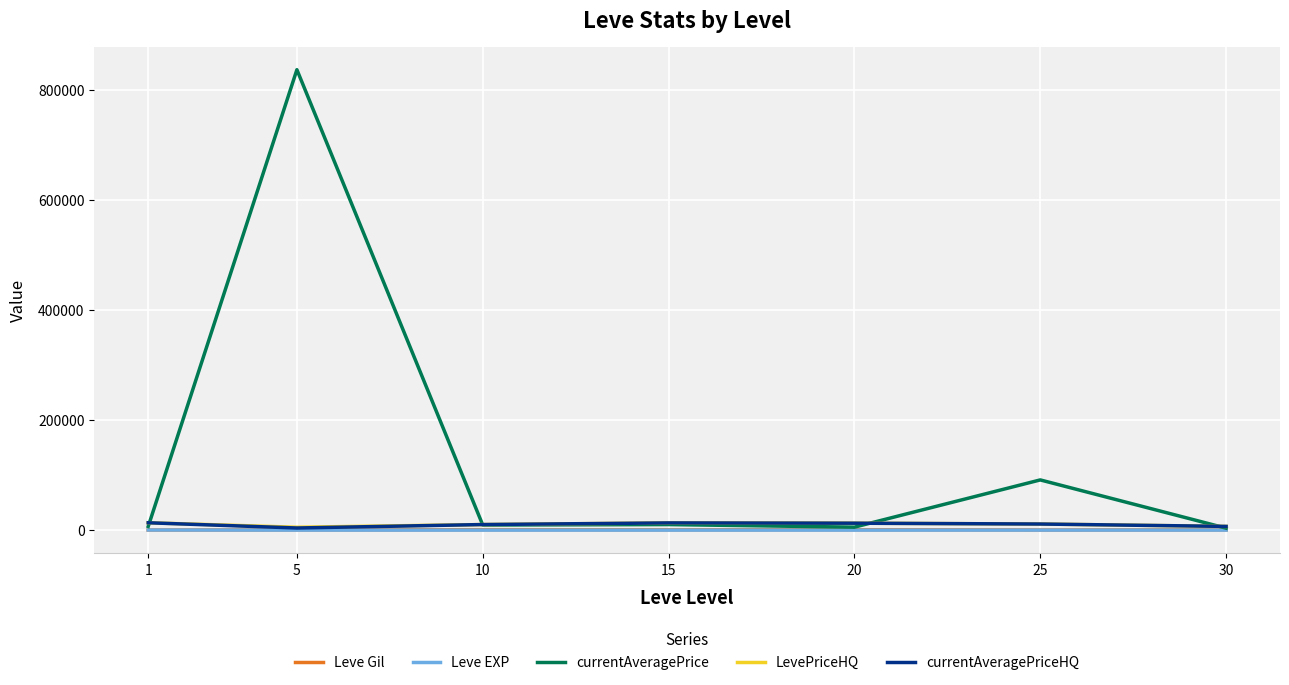

Which series has the largest range (max minus min)?

currentAveragePrice